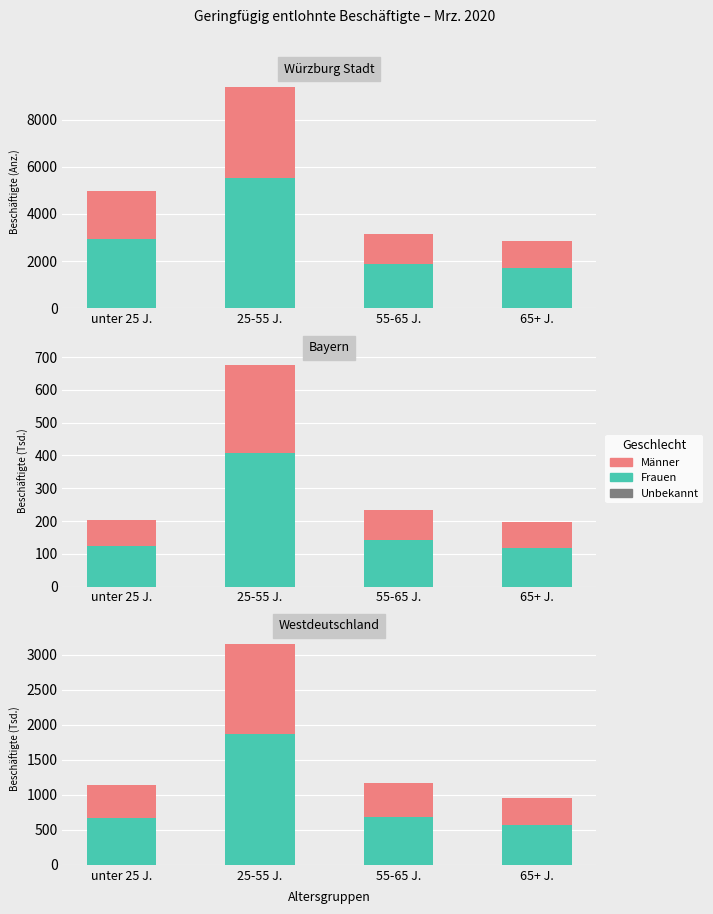

At which label is Männer closest to 841?

55-65 J.